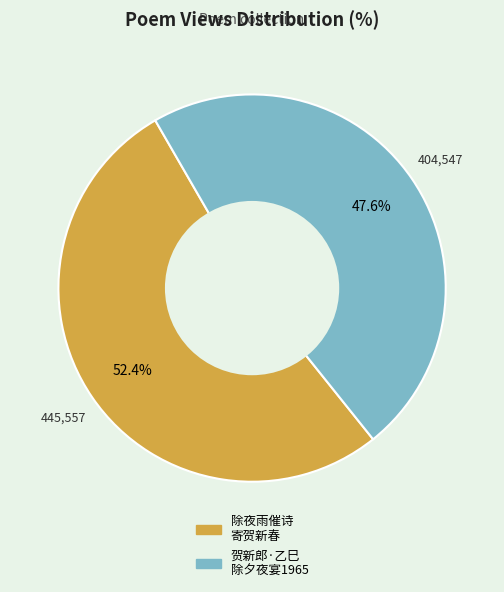

What is the smallest slice in the pie chart?

贺新郎·乙巳 除夕夜宴1965